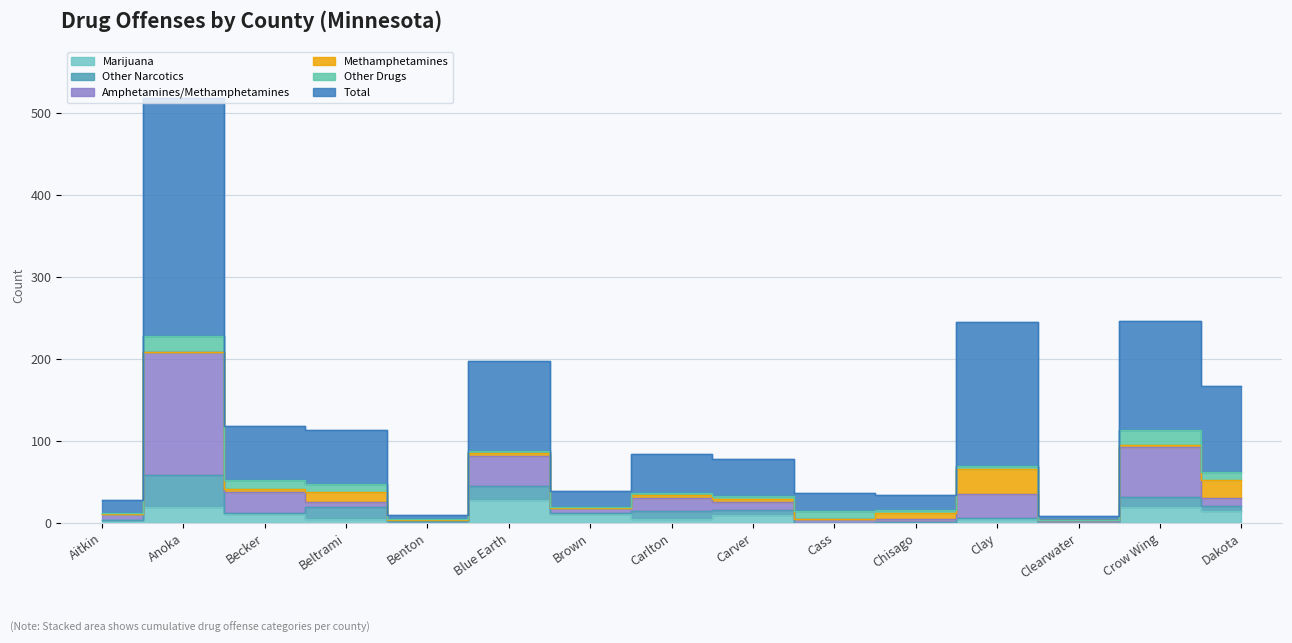

Is the value of Total at Clearwater greater than the value of Marijuana at Beltrami?

Yes